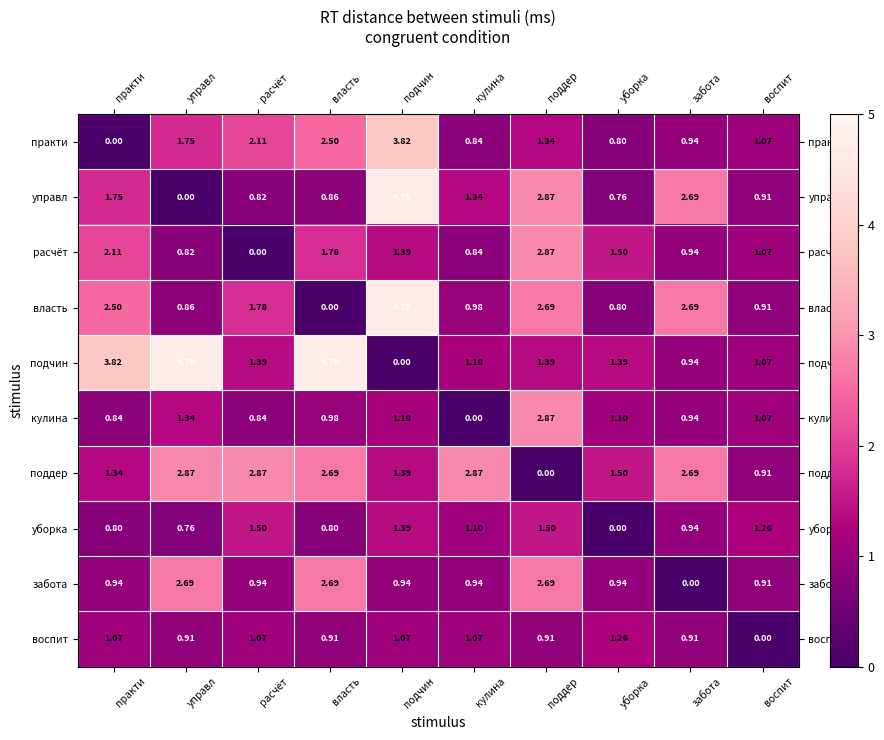

Which category has the lowest value in the подчин series?

подчин